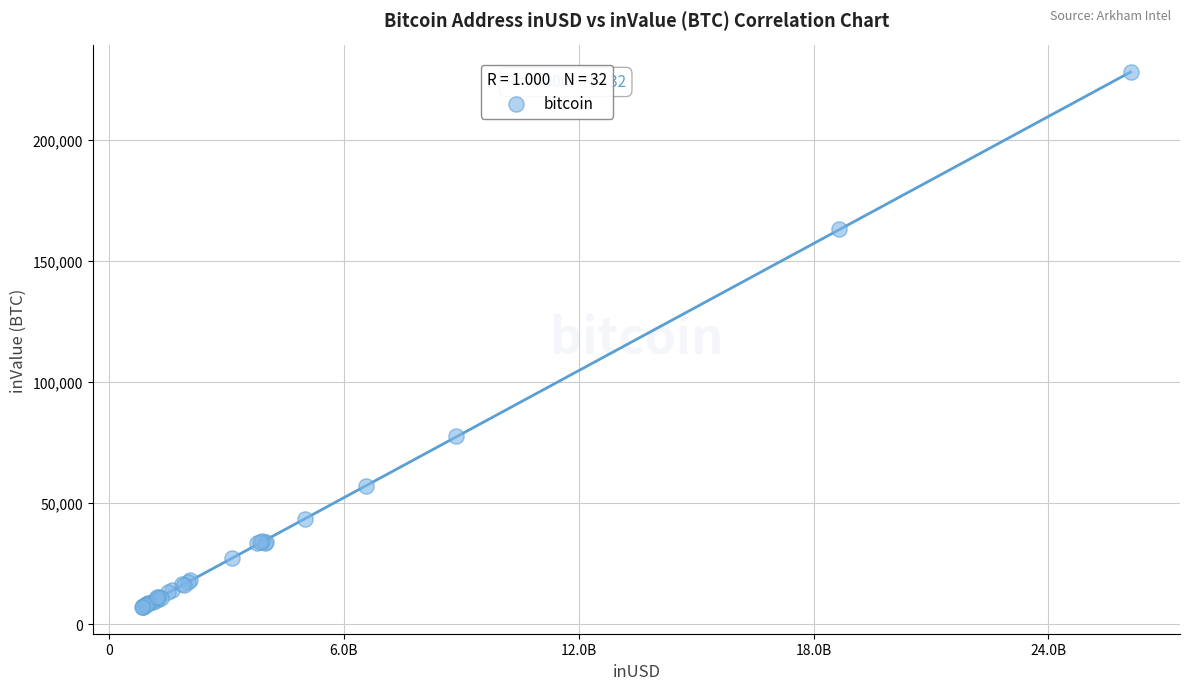

What Y value in the scatter plot is closest to 117459?

77547.2